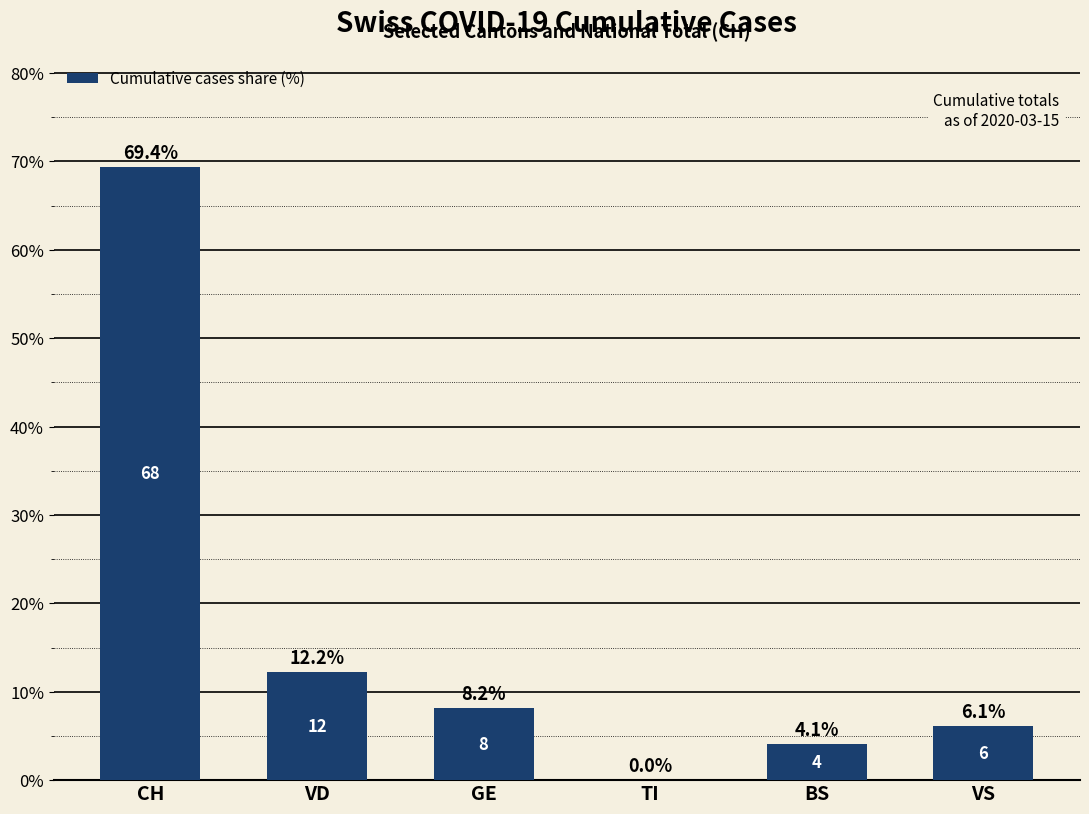

Which label corresponds to the largest value in the chart?

CH